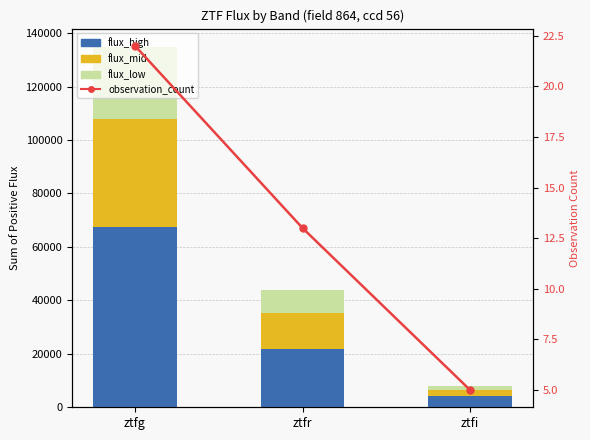

Count the number of categories in the chart.

3